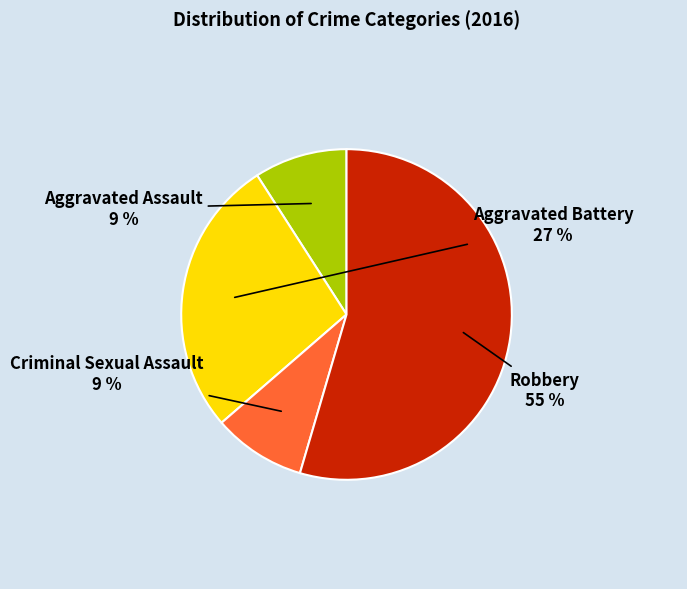

To the nearest percent, what is the average slice percentage?

25%